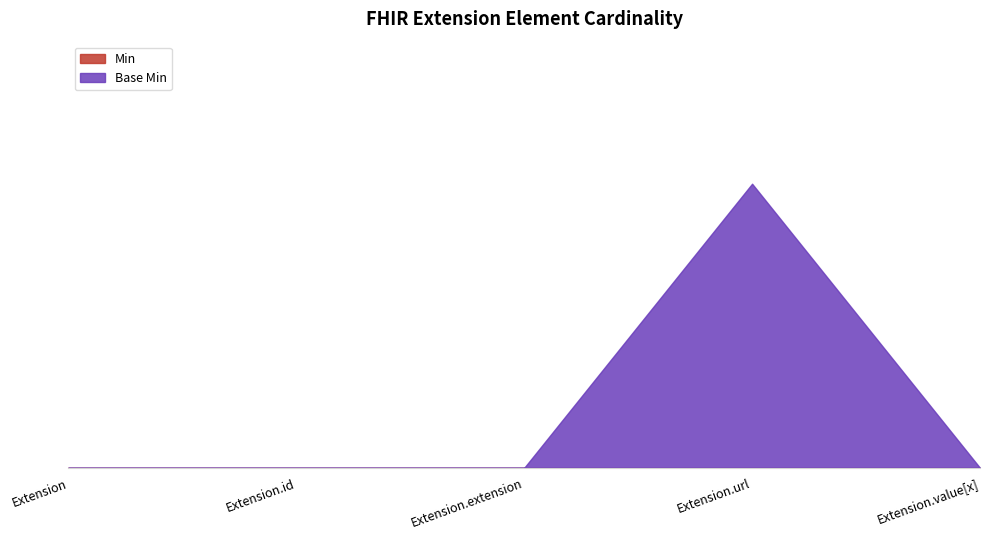

Which series has the largest total across all categories?

Base Min